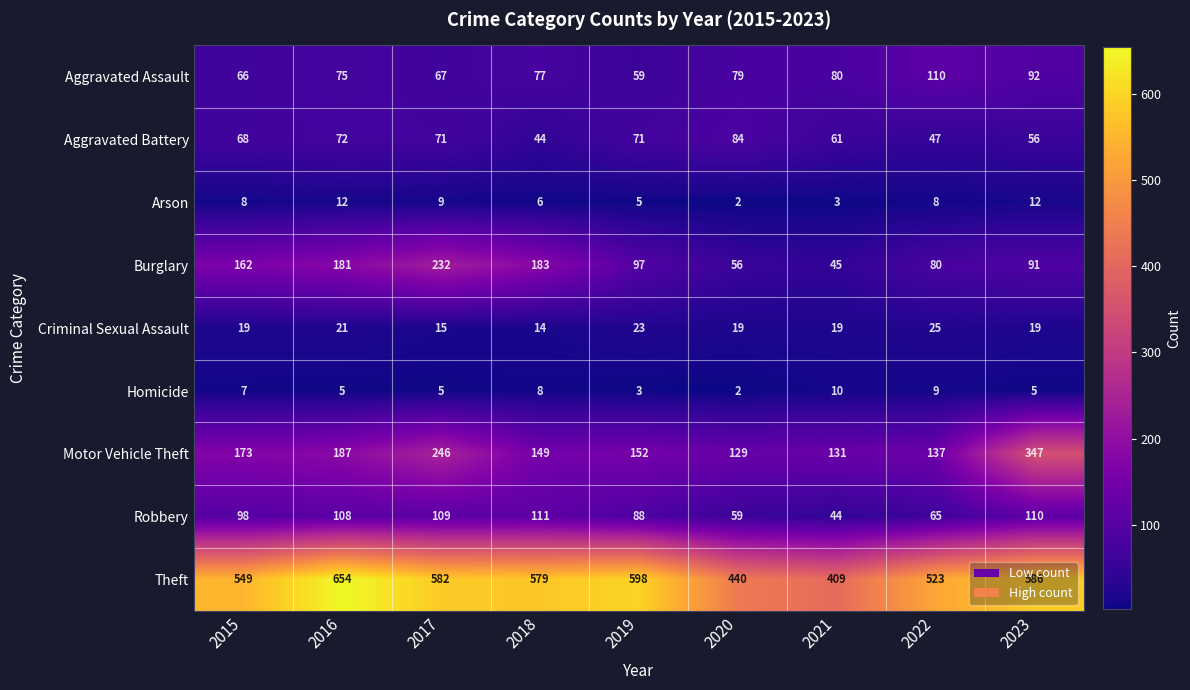

Rank the series by their maximum value, from highest to lowest.

Theft, Motor Vehicle Theft, Burglary, Robbery, Aggravated Assault, Aggravated Battery, Criminal Sexual Assault, Arson, Homicide